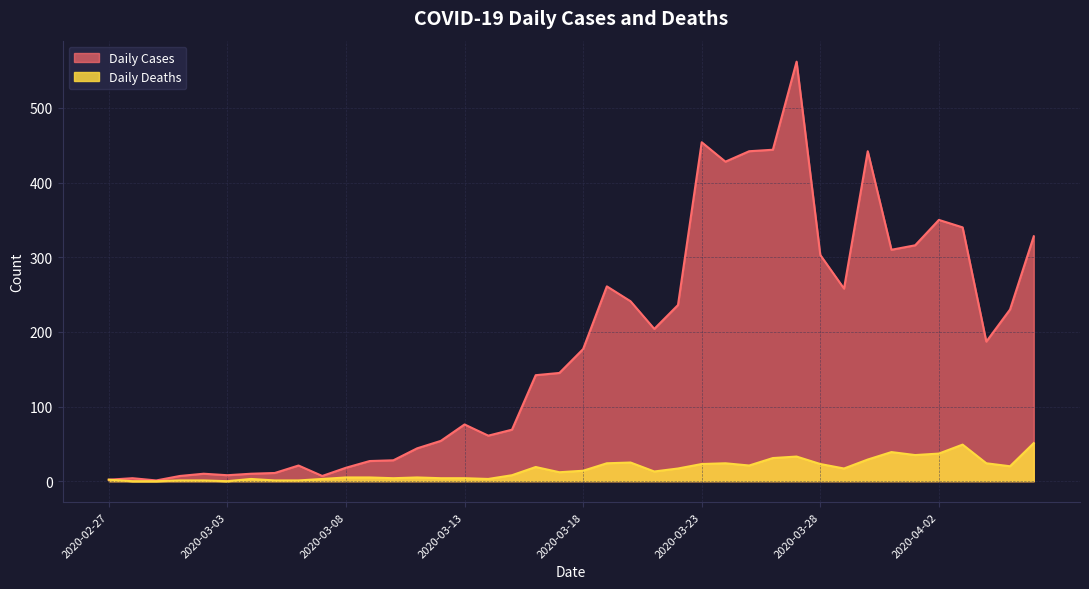

What are all the series names shown in the legend?

Daily Cases, Daily Deaths